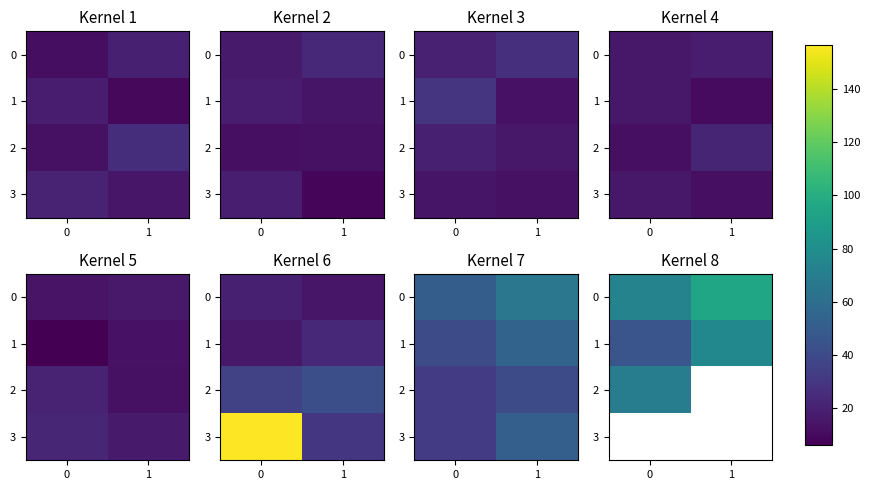

Is the value of 1 at 1 greater than the value of 2 at 0?

Yes